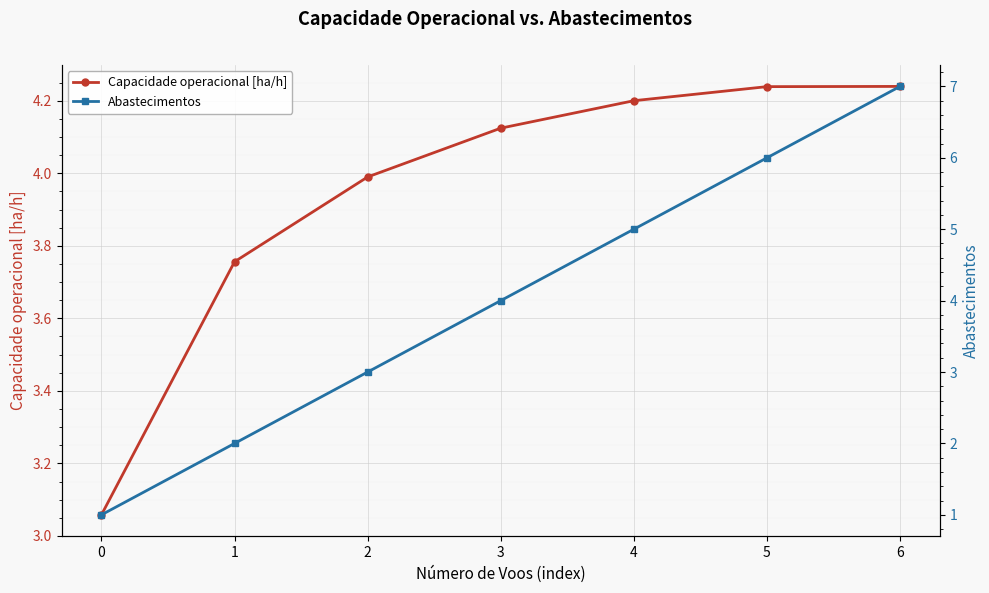

What are all the series names shown in the legend?

Capacidade operacional [ha/h], Abastecimentos